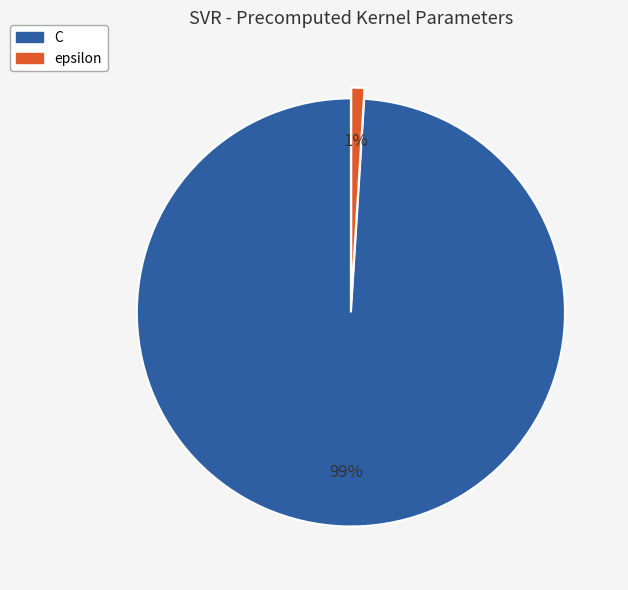

Count the number of slices in the pie.

2